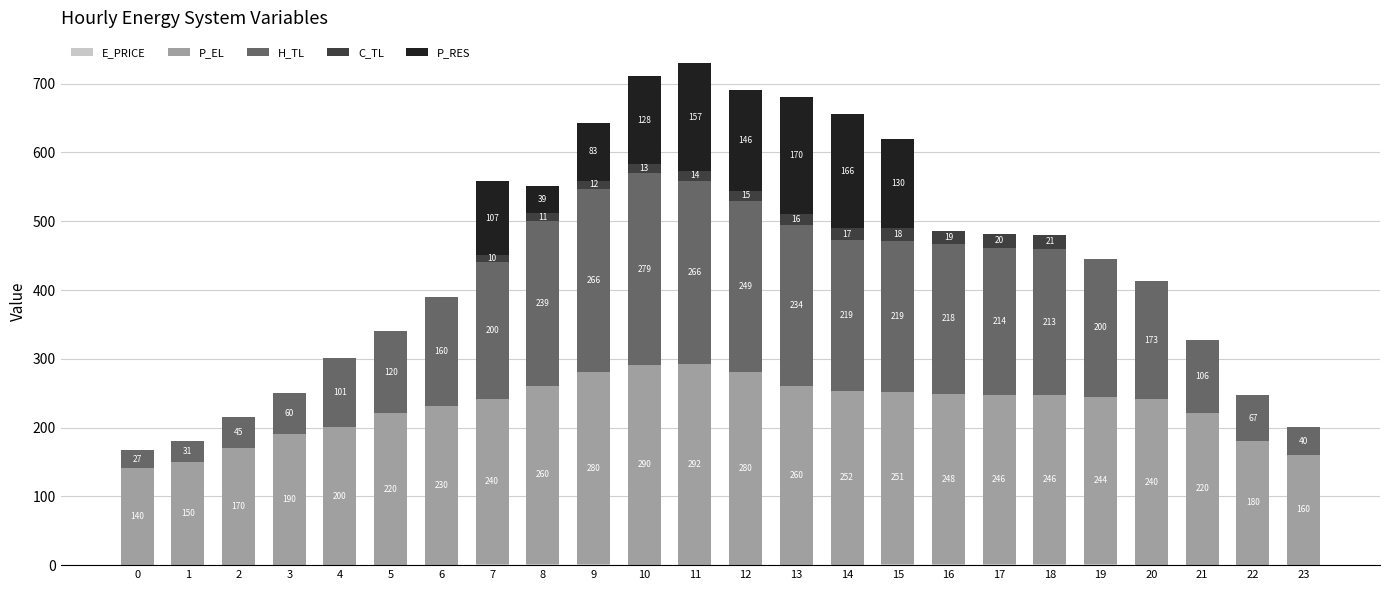

At which category is the sum across all series the highest?

11